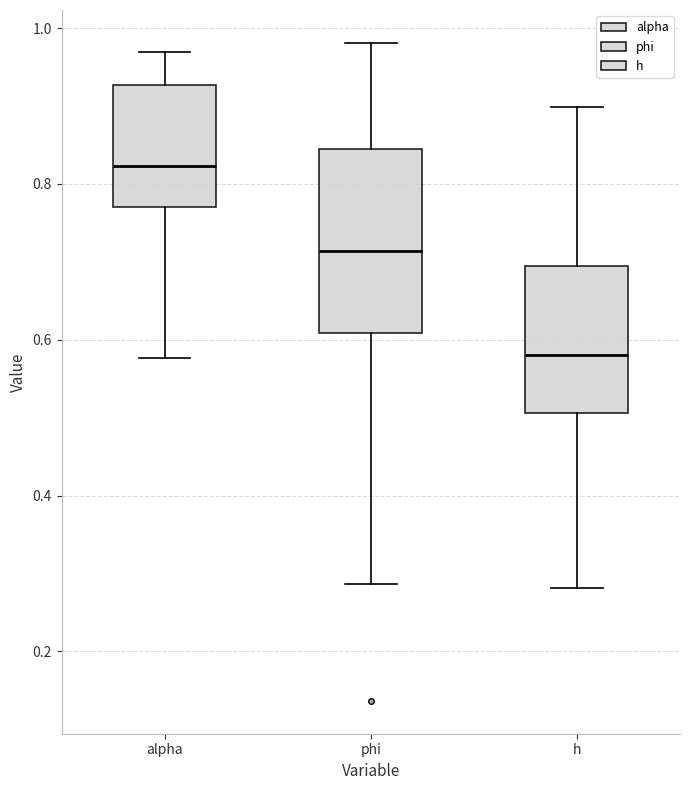

Where does the median line of the box for alpha sit on the y-axis? The values are not printed on the chart, so give them approximately, as read against the axis.

0.82